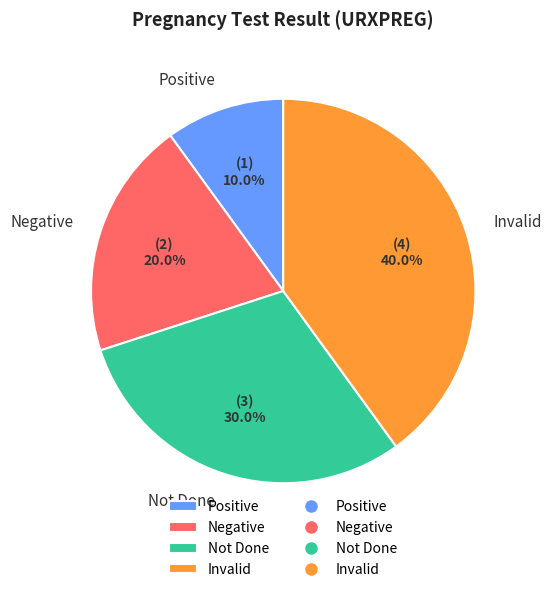

To the nearest percent, what percentage of the pie is Negative?

20%